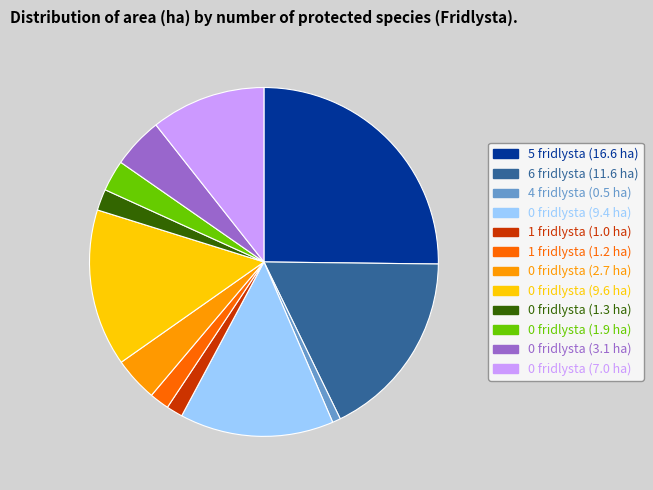

Which has a higher value, 1 fridlysta (1.0 ha) or 0 fridlysta (7.0 ha)?

0 fridlysta (7.0 ha)